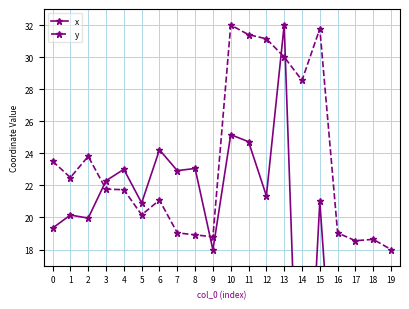

The value of x at 9 is 18.0. True or false?

True